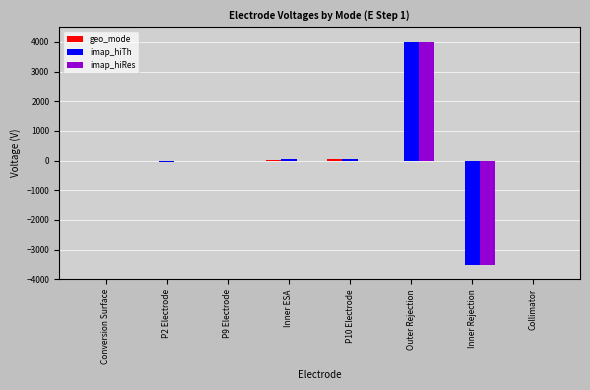

At which category is the sum across all series the highest?

Outer Rejection